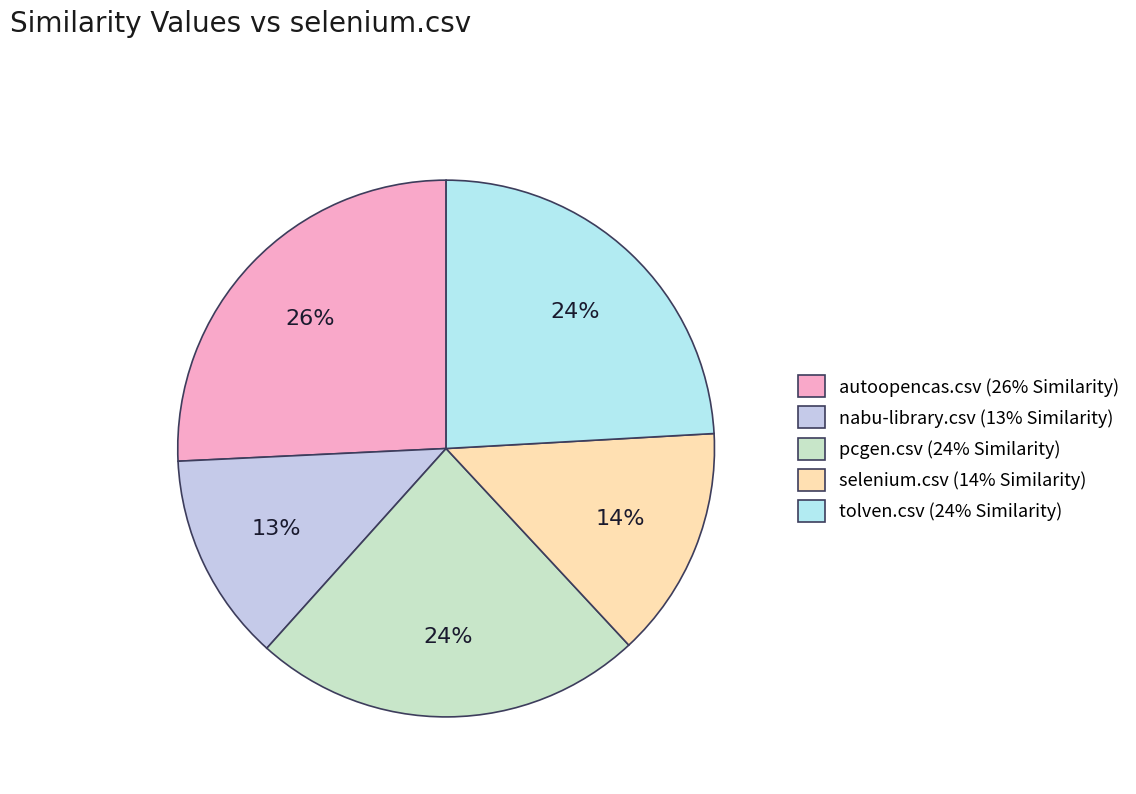

To the nearest percent, what is the average slice percentage?

20%